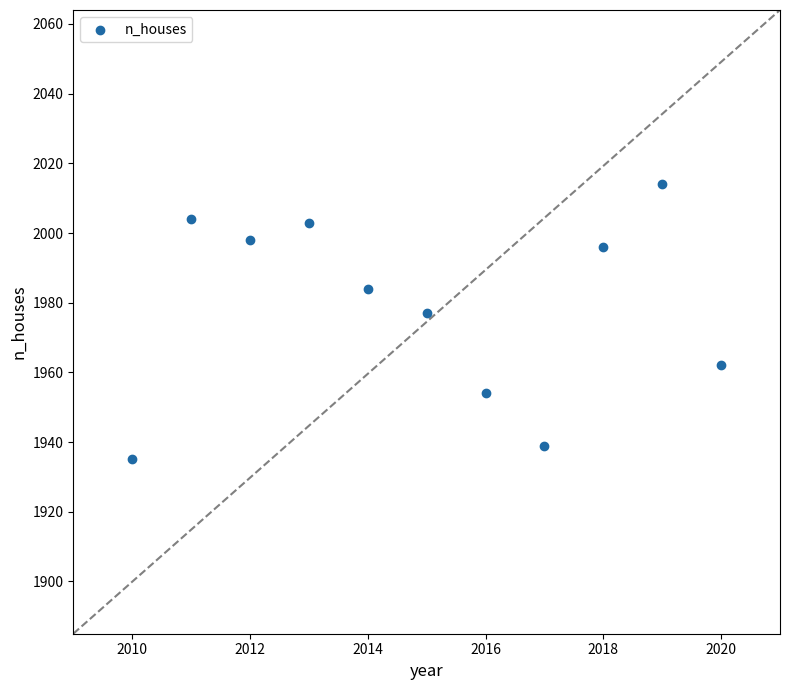

What is the average X value?

2015